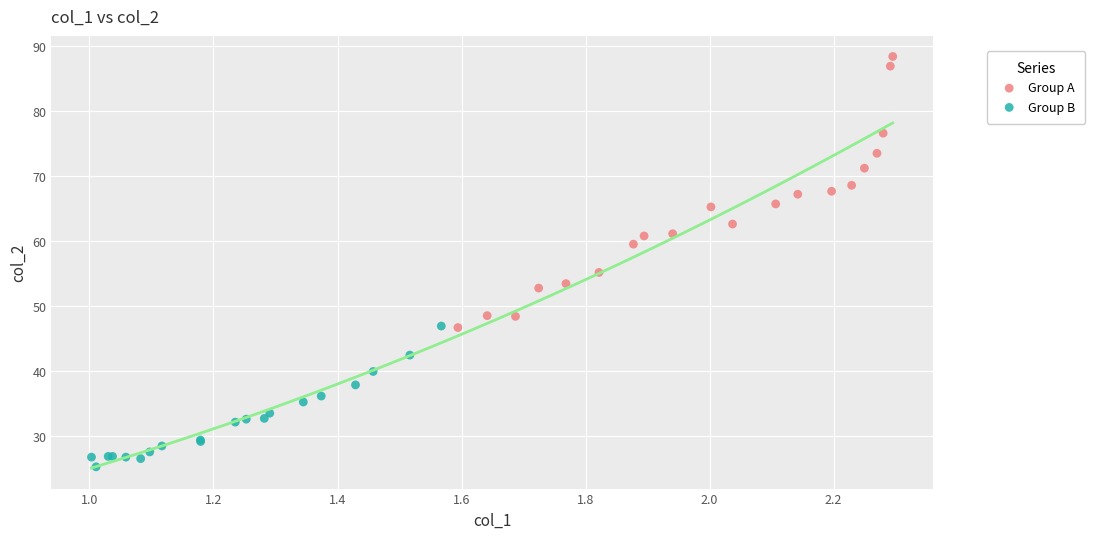

Which series contains the lowest Y value?

Group B